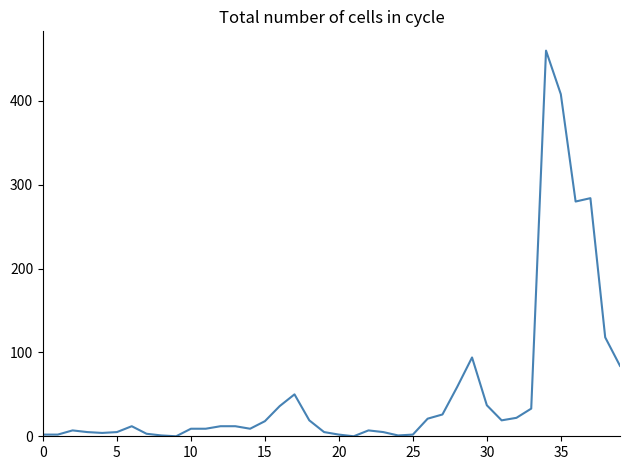

Is this an area chart (filled region under the line)?

No